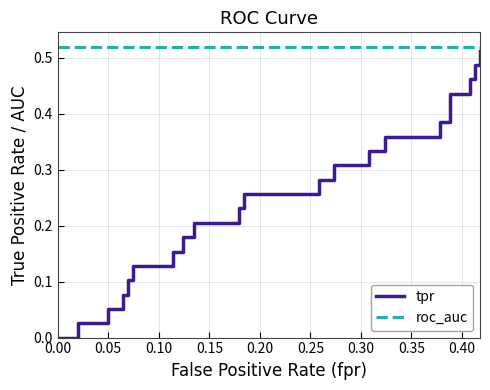

True or false: tpr and roc_auc cross at least once.

False